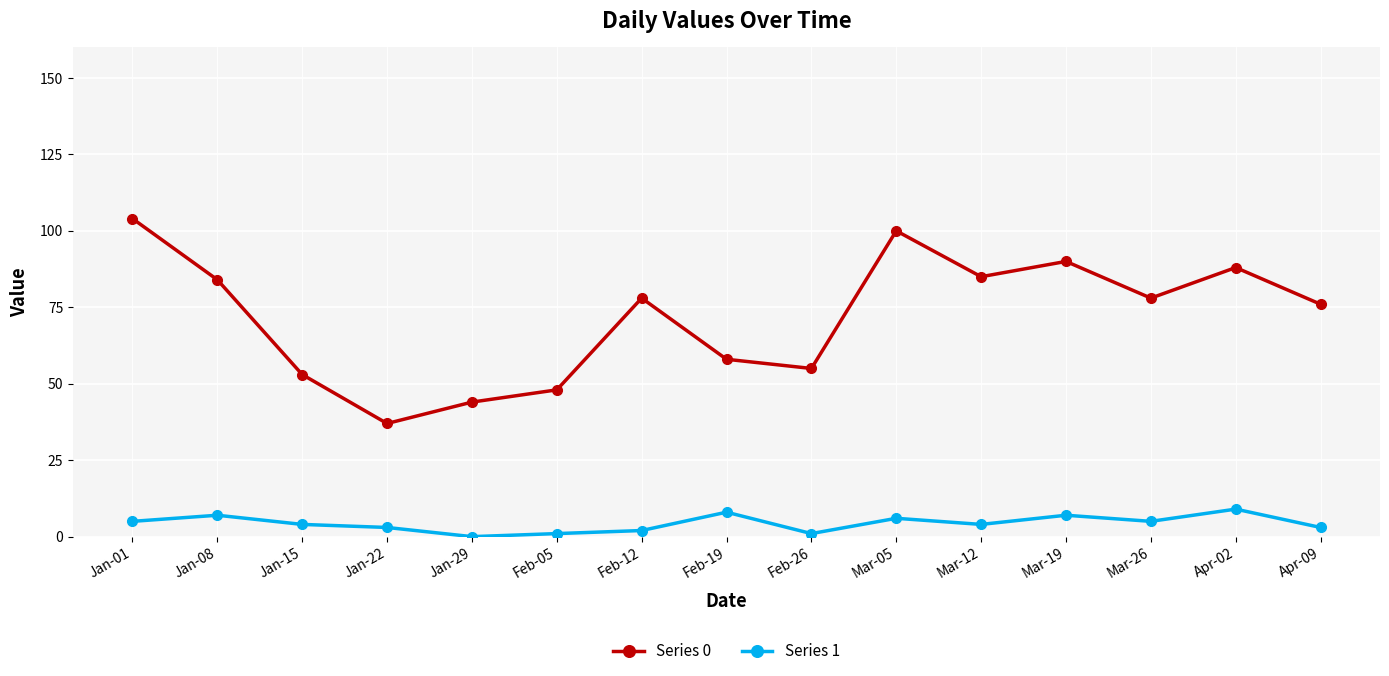

Is the value of Series 1 at Jan-15 greater than the value of Series 0 at Feb-05?

No